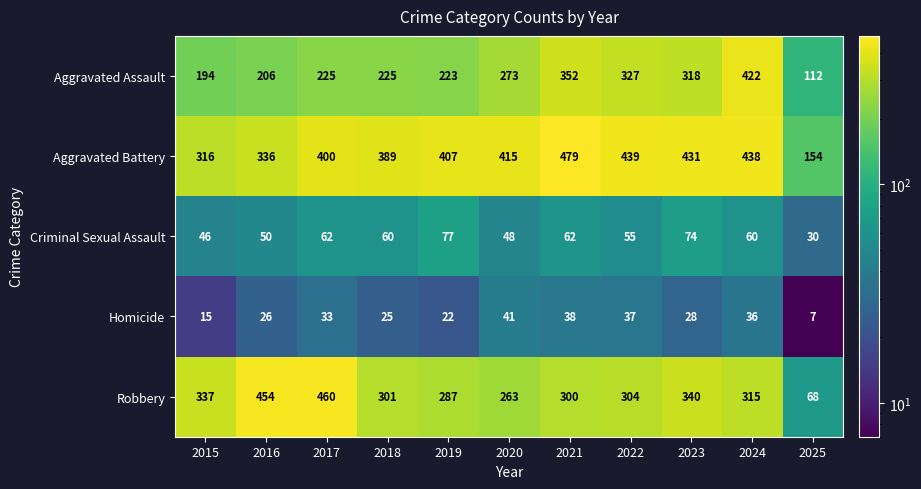

The value of Robbery at 2022 is 304. True or false?

True